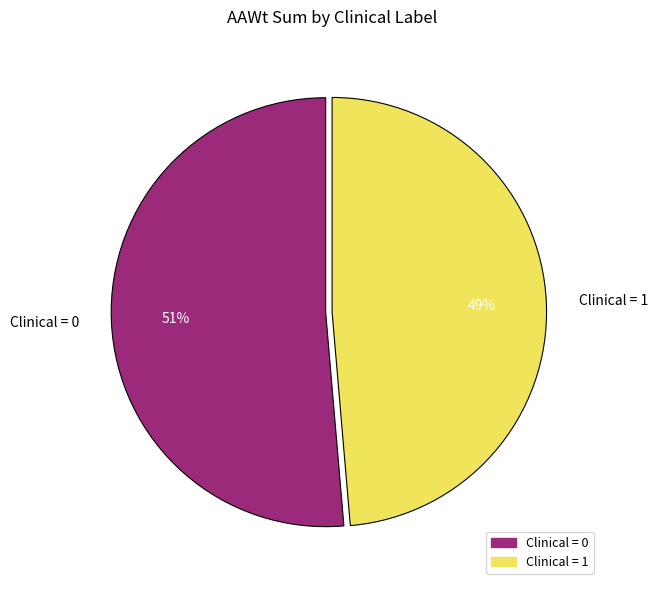

What percentage is the Clinical = 0 slice, to the nearest percent?

51%